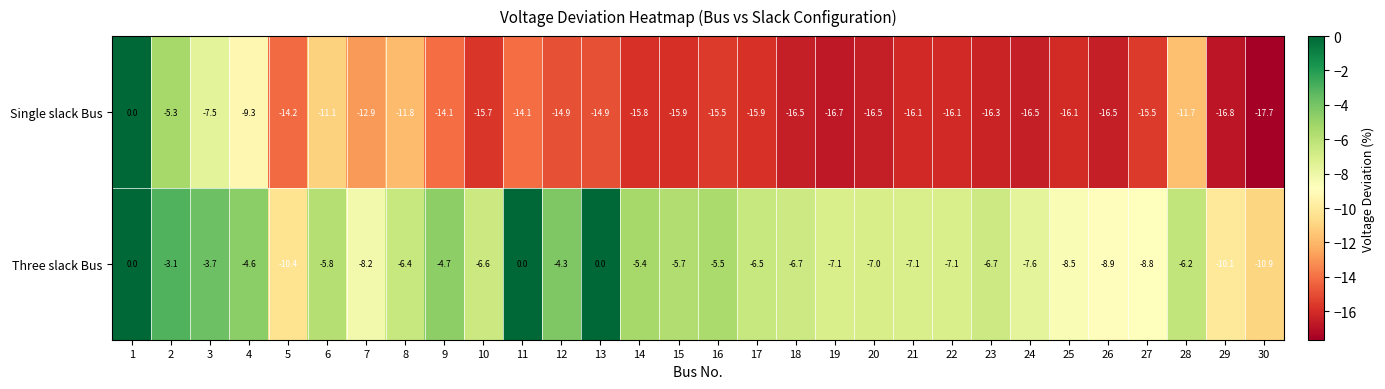

At which label does Single slack Bus reach its minimum?

30